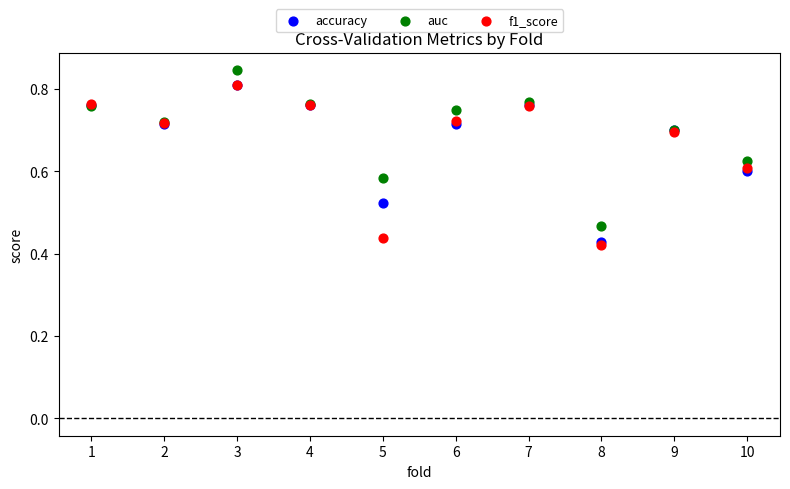

Which series has the largest Y range (max minus min)?

f1_score